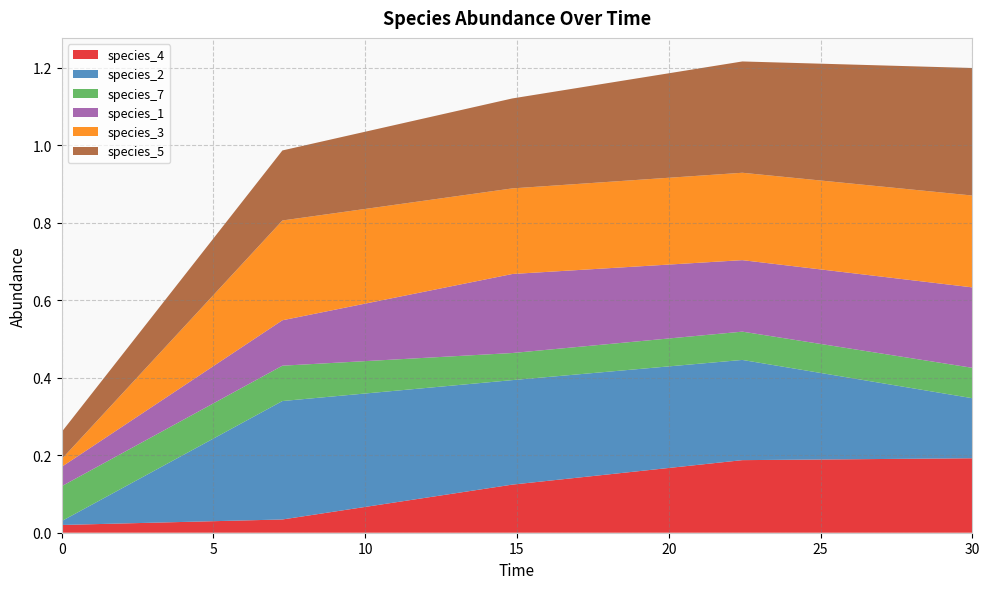

Reading right to left, what are all the values shown in this chart?

species_4: 30.0=0.2	22.424242424242426=0.2	14.84848484848485=0.1	7.272727272727273=0.0	0.0=0.0
species_2: 30.0=0.2	22.424242424242426=0.3	14.84848484848485=0.3	7.272727272727273=0.3	0.0=0.0
species_7: 30.0=0.1	22.424242424242426=0.1	14.84848484848485=0.1	7.272727272727273=0.1	0.0=0.1
species_1: 30.0=0.2	22.424242424242426=0.2	14.84848484848485=0.2	7.272727272727273=0.1	0.0=0.1
species_3: 30.0=0.2	22.424242424242426=0.2	14.84848484848485=0.2	7.272727272727273=0.3	0.0=0.0
species_5: 30.0=0.3	22.424242424242426=0.3	14.84848484848485=0.2	7.272727272727273=0.2	0.0=0.1